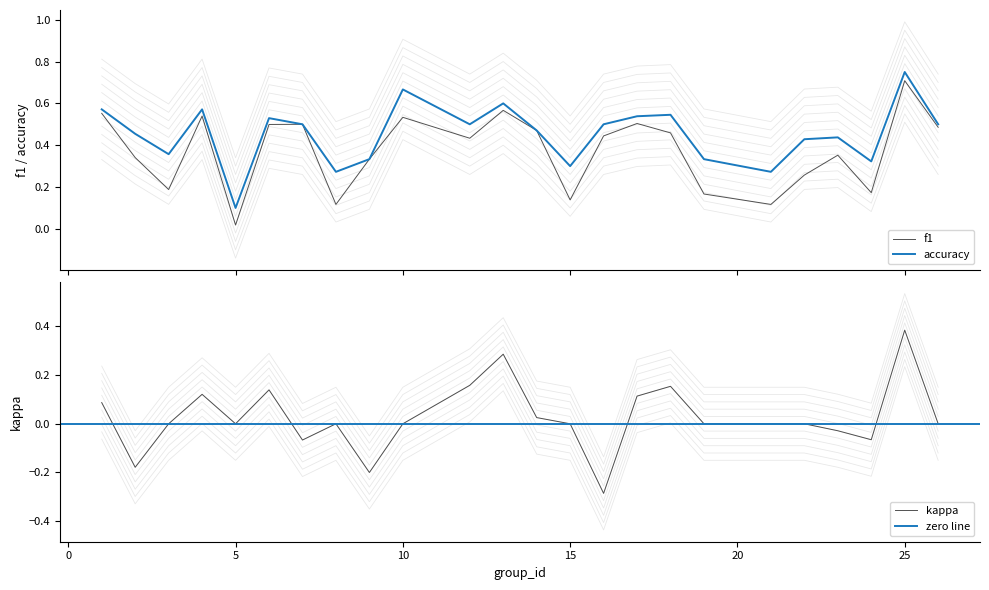

How many interior local valleys does the accuracy series have?

7